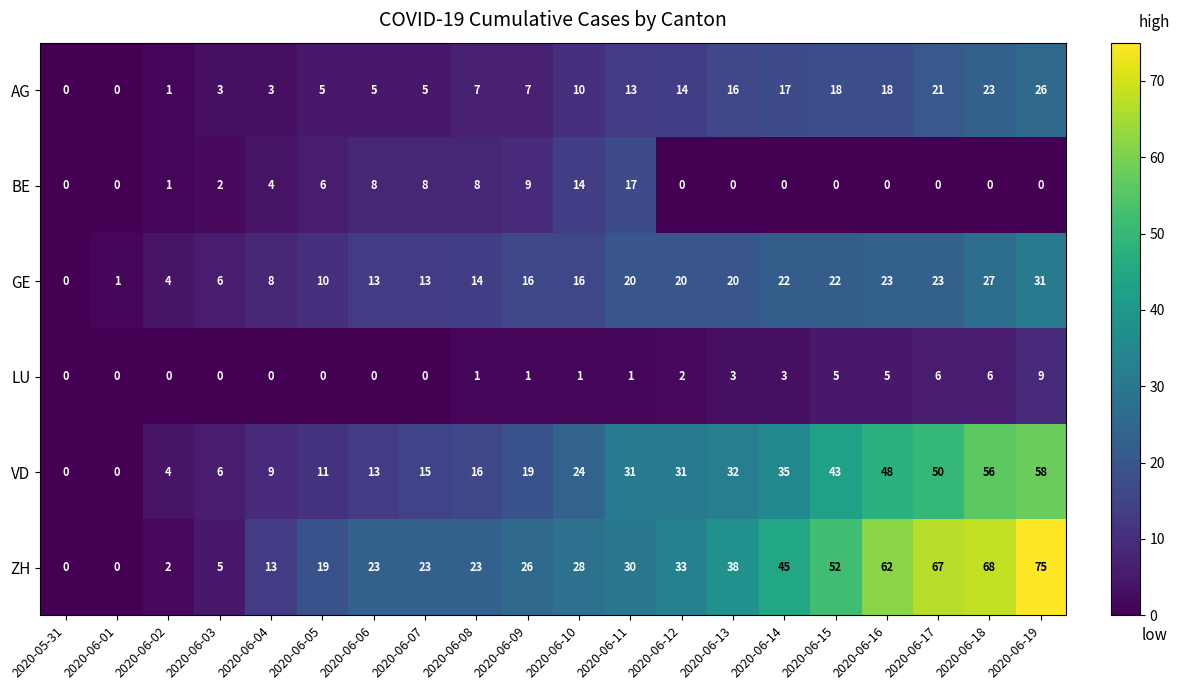

What is the difference between the second highest and second lowest values in the VD series?

56